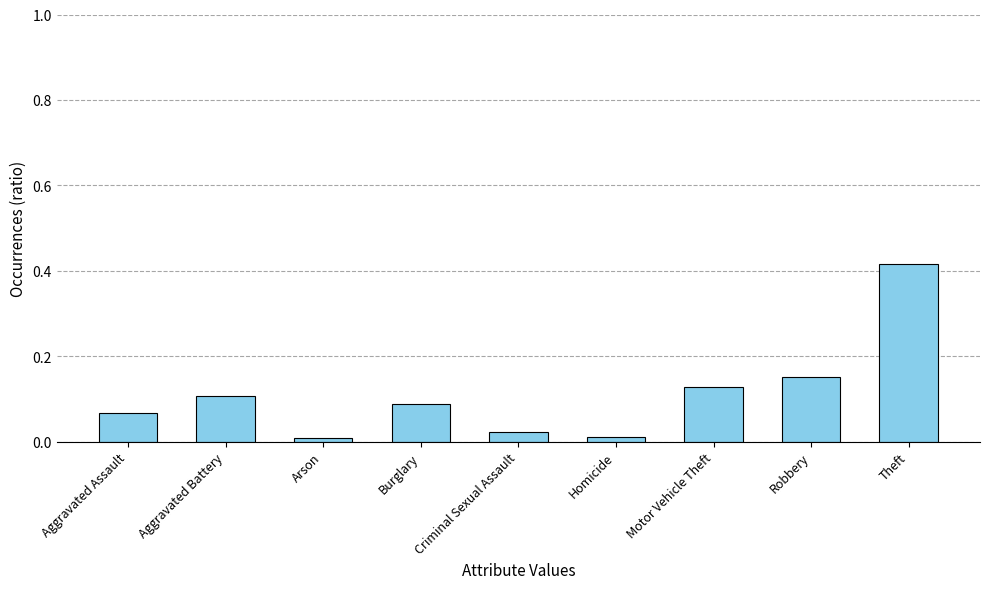

Does the chart contain any negative values?

No